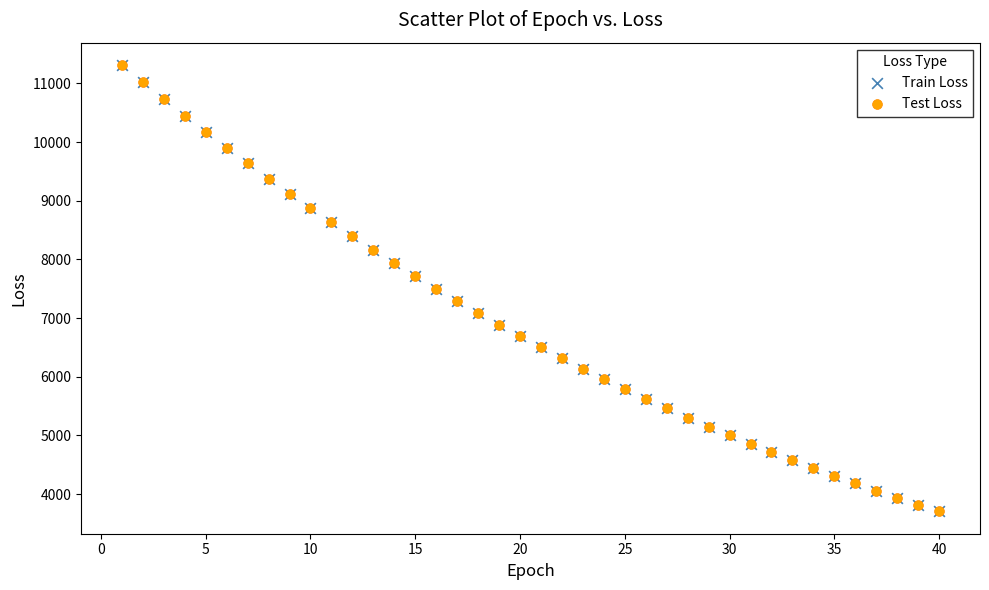

What are all the series names shown in the legend?

Train Loss, Test Loss